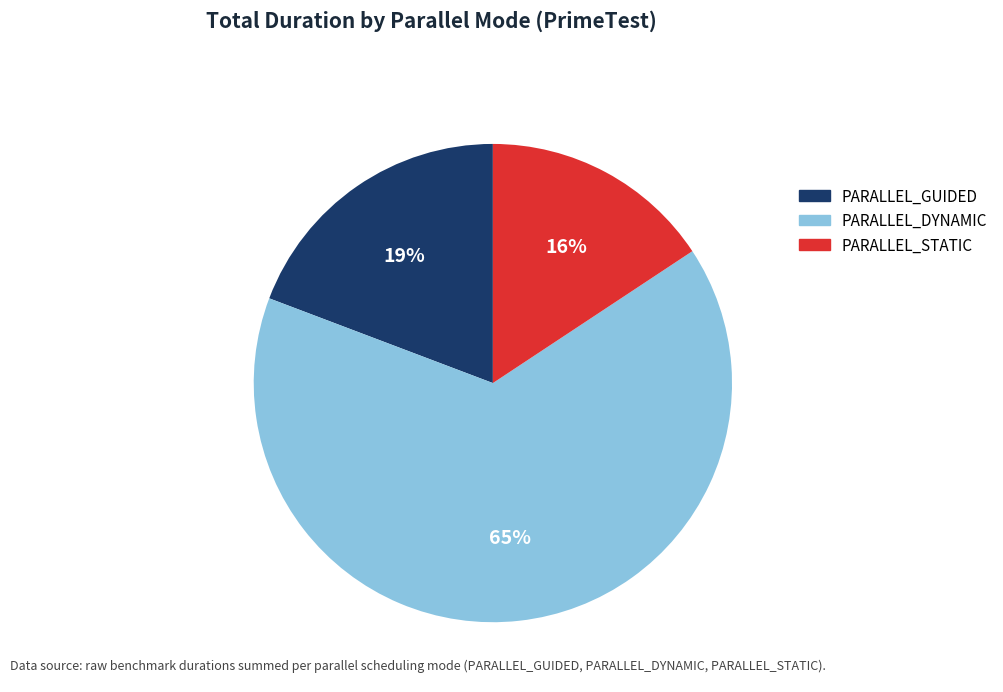

To the nearest percent, what portion does PARALLEL_DYNAMIC represent?

65%